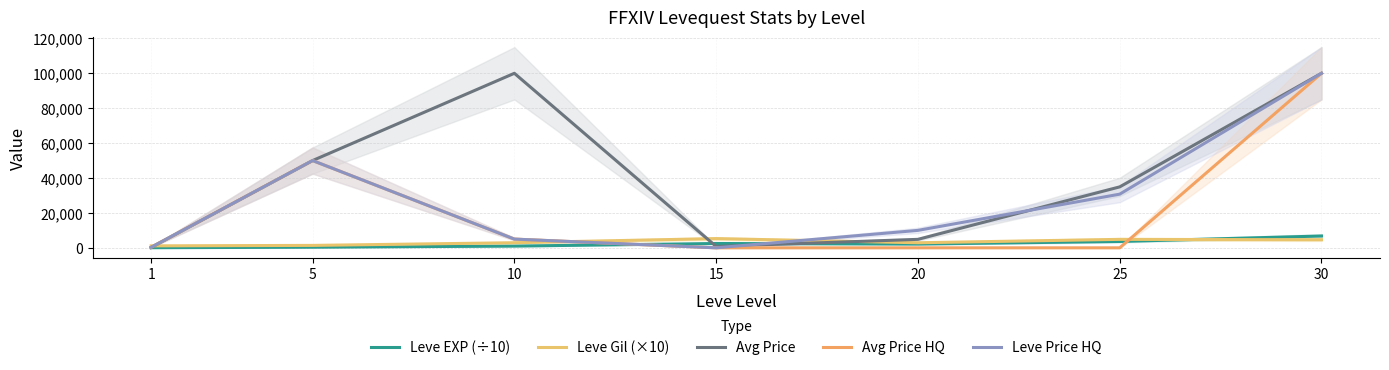

At how many categories does at least one series exceed 79568?

2